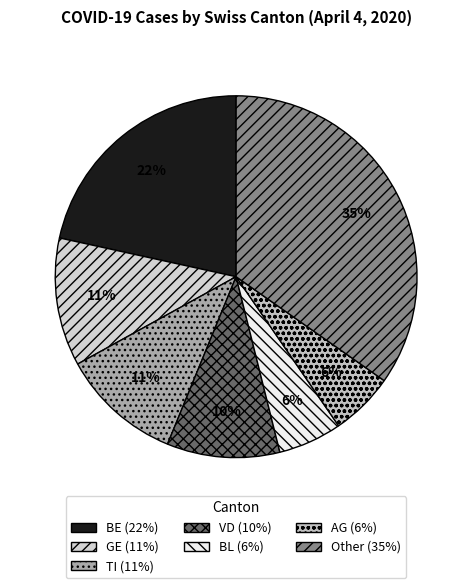

To the nearest percent, what is the difference between the largest and smallest slice percentages?

29%